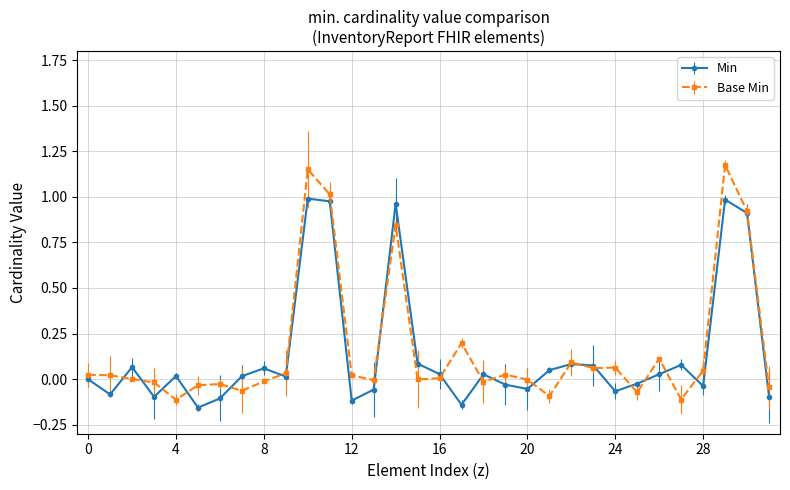

Which series has the largest range (max minus min)?

Base Min